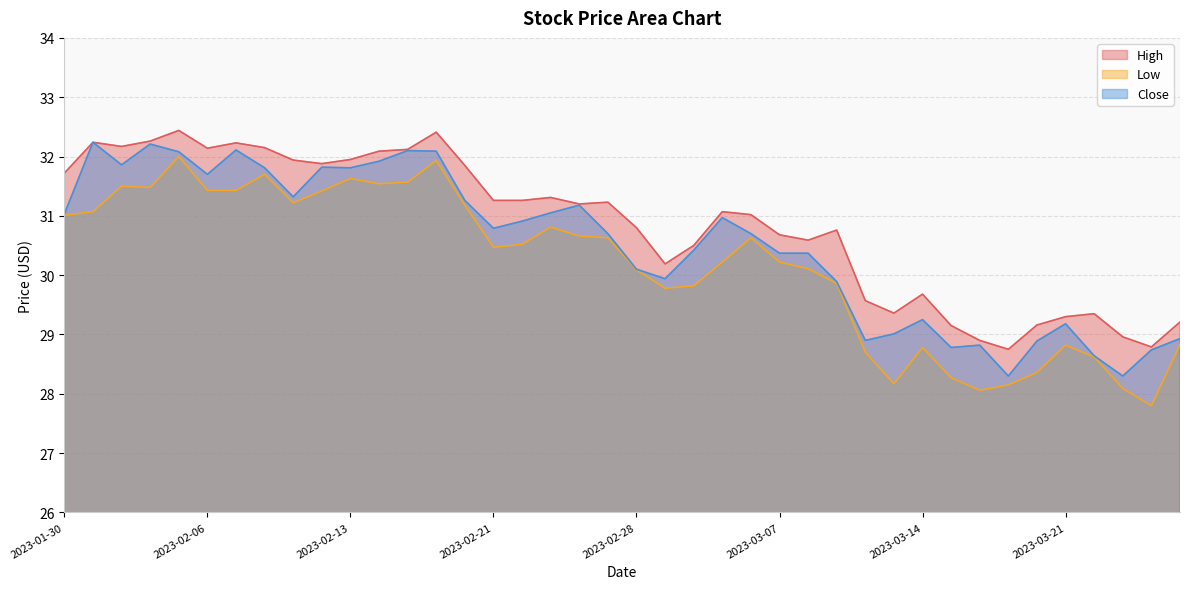

Is it true that Low equals 43.1 at 2023-03-01?

False